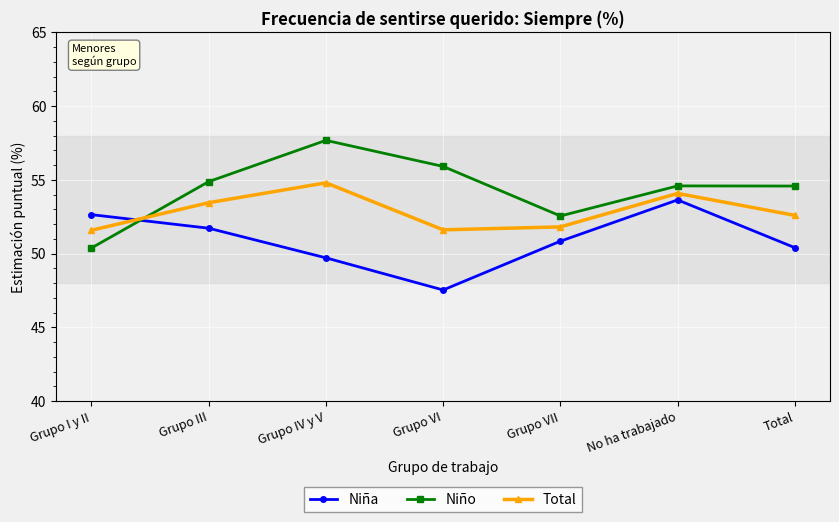

Is it true that Niña equals 86.7 at Grupo VII?

False